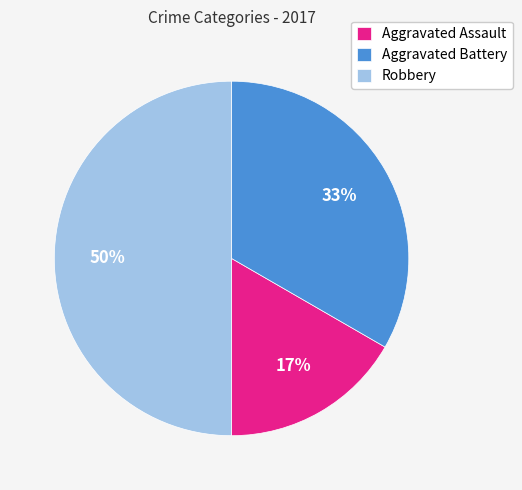

True or false: Aggravated Assault accounts for 8% of the total.

False